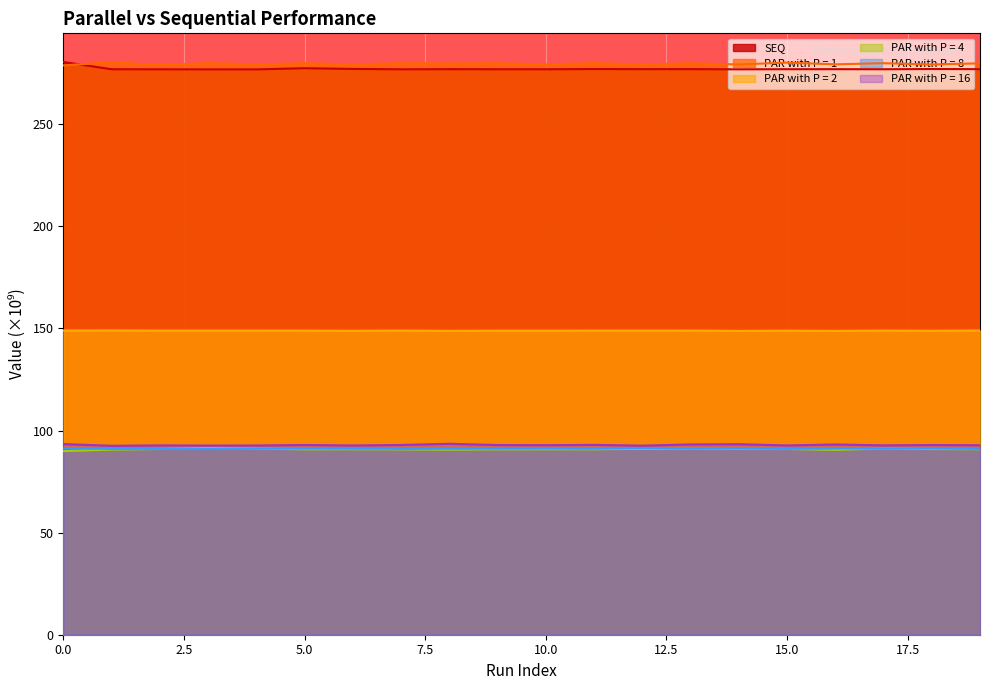

Reading left to right, transcribe all the data shown in this chart.

SEQ: 280.5	276.9	276.9	276.8	276.8	277.4	277.1	276.9	276.9	276.9	276.9	277.0	276.9	277.0	276.9	276.9	276.9	276.9	277.0	276.9
PAR with P = 1: 278.8	280.4	279.0	279.9	279.3	279.8	279.3	279.8	279.7	279.8	279.3	279.8	279.3	279.8	279.3	280.1	279.3	279.9	279.2	279.8
PAR with P = 2: 149.0	149.0	148.9	148.9	148.9	148.9	148.8	149.0	148.8	148.9	148.9	148.9	148.9	149.0	148.8	148.9	148.8	148.9	148.8	149.0
PAR with P = 4: 89.9	90.6	91.0	91.3	91.2	90.8	90.8	90.8	90.6	90.8	90.8	90.8	91.0	91.0	91.0	91.0	90.5	91.2	90.9	90.8
PAR with P = 8: 91.3	91.0	91.0	90.9	91.2	91.2	91.1	91.0	91.1	91.1	91.2	91.1	91.4	91.1	91.2	91.0	91.2	91.2	91.2	91.0
PAR with P = 16: 93.4	92.5	92.7	92.6	92.7	92.9	92.7	92.9	93.5	92.9	92.8	93.0	92.6	93.2	93.3	92.7	93.2	92.7	92.9	92.8